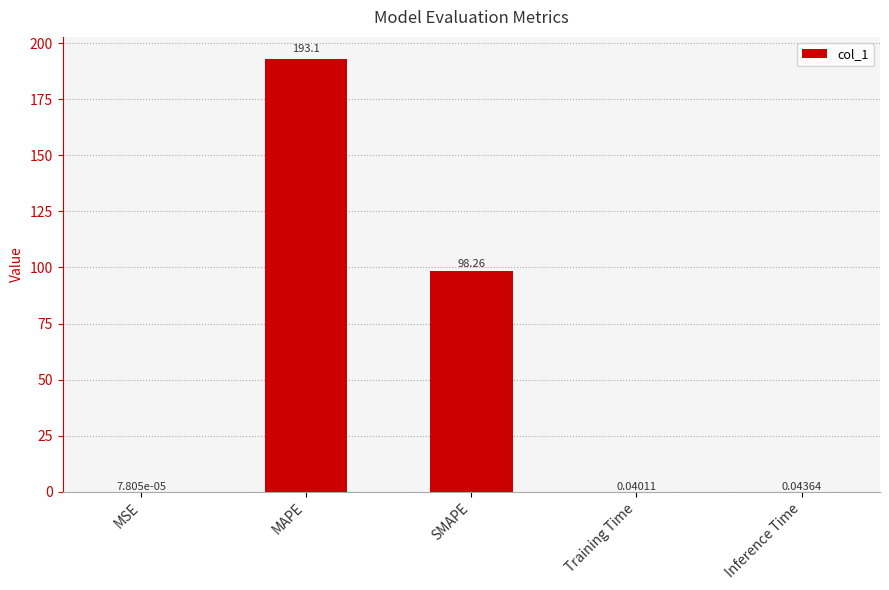

At which category does the chart reach its peak across all series?

MAPE